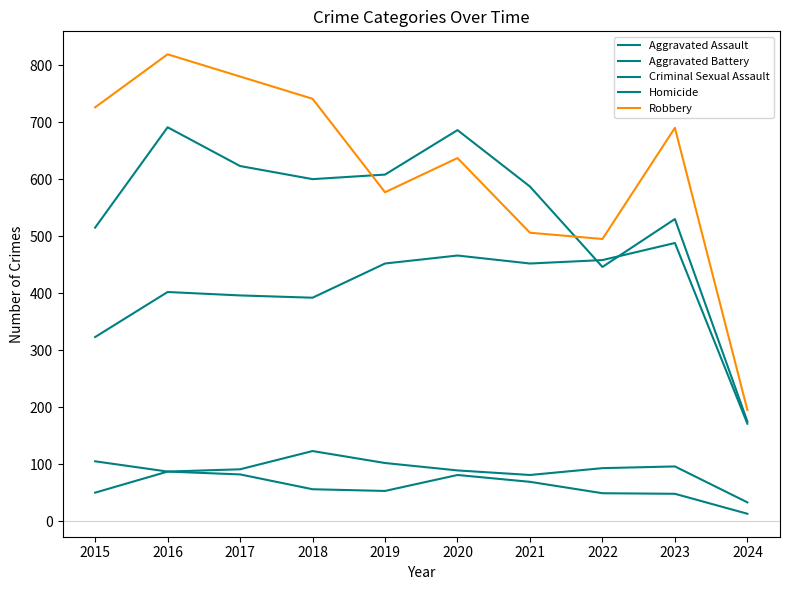

Does the chart have visible grid lines?

No